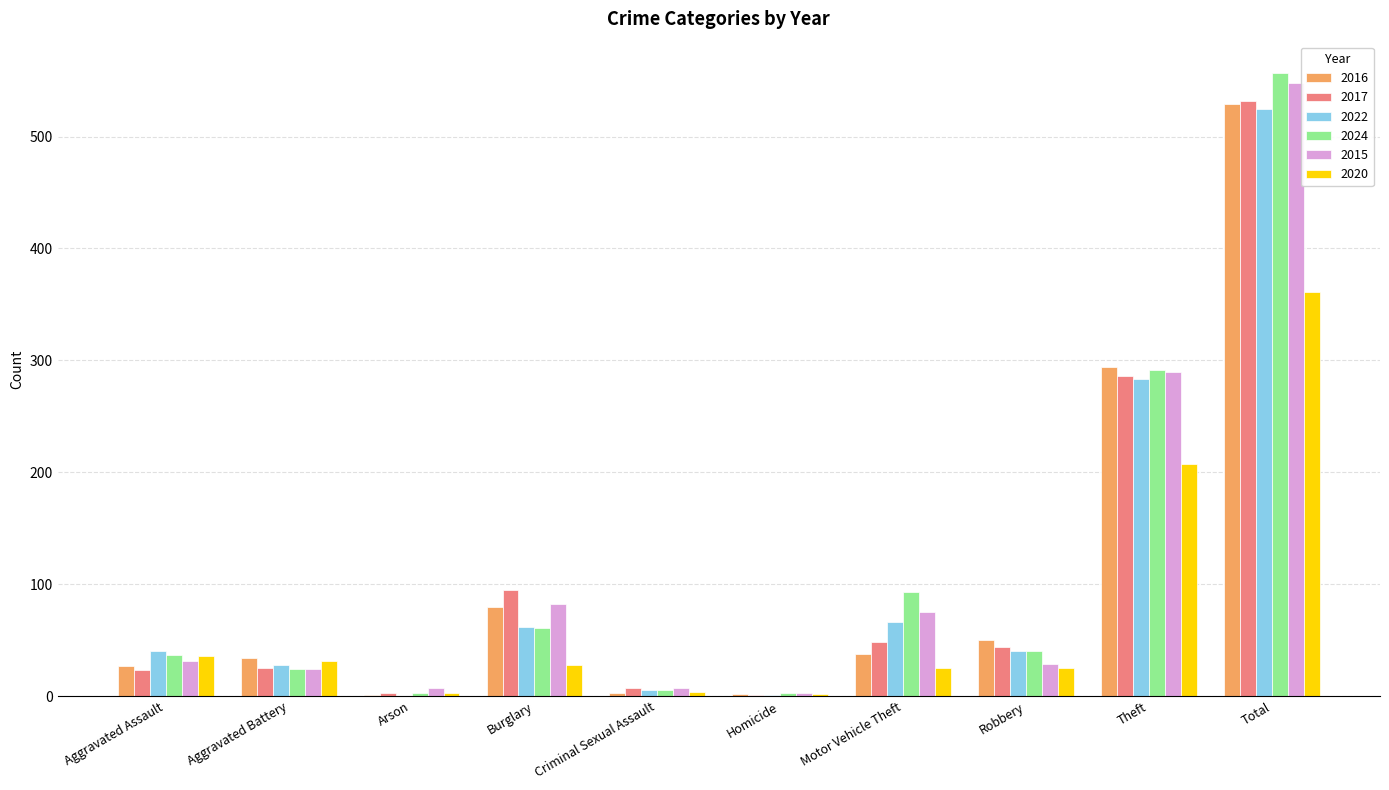

What is the sum of all 2022 values?

1050